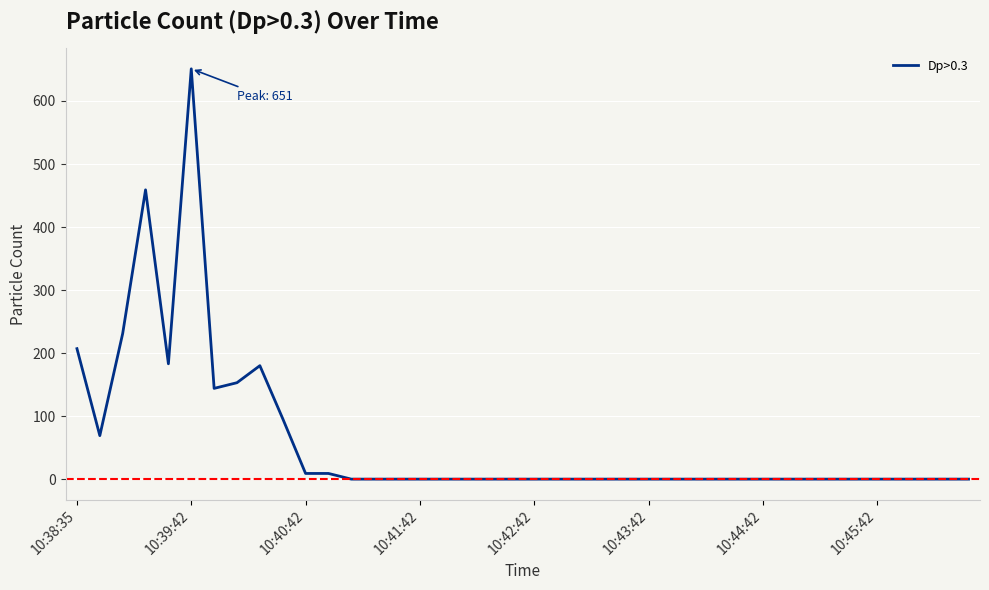

Count the number of data series in this chart.

1